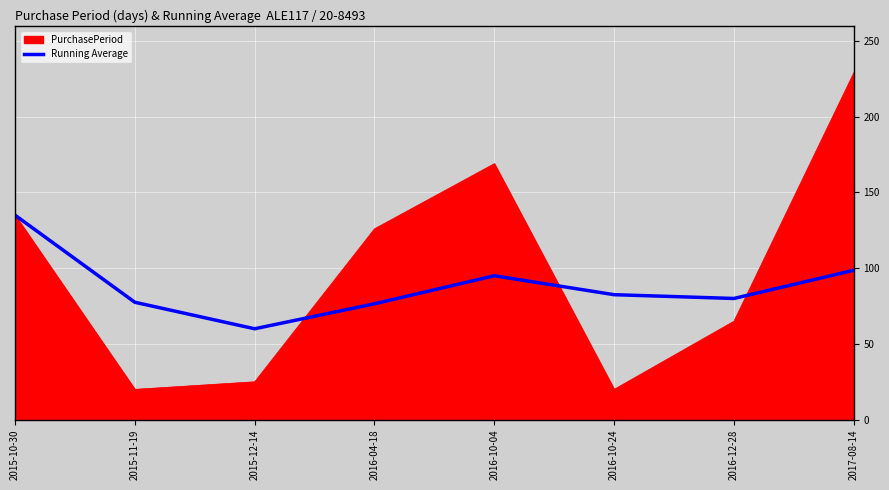

At which label does Running Average reach its minimum?

2015-12-14